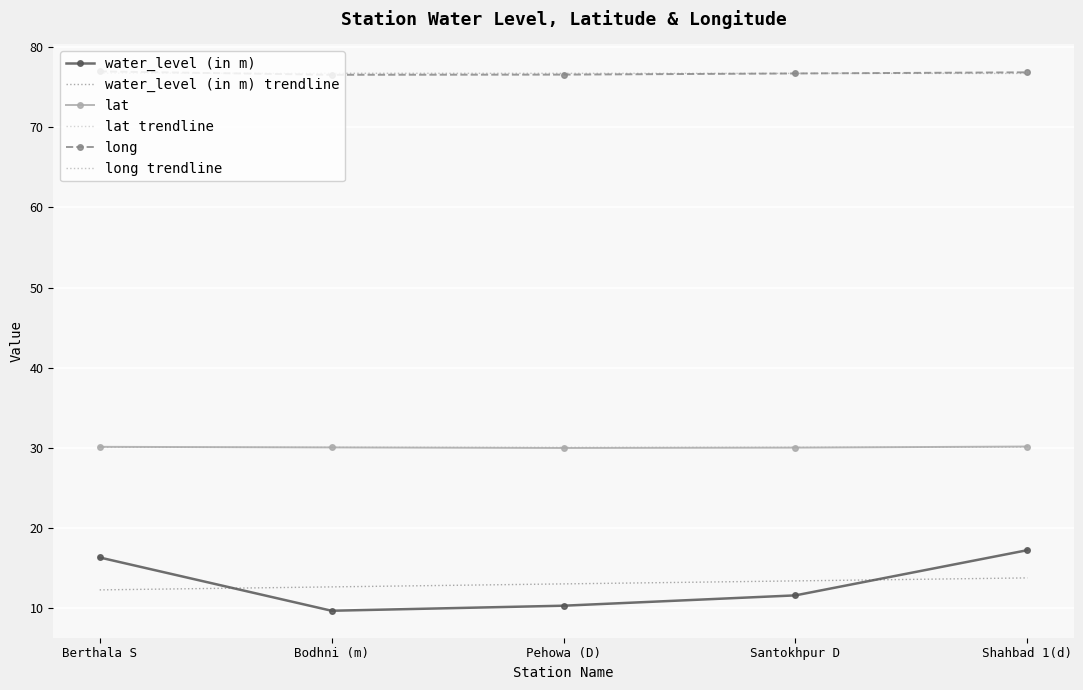

Which series changed the most between Bodhni (m) and Shahbad 1(d)?

water_level (in m)